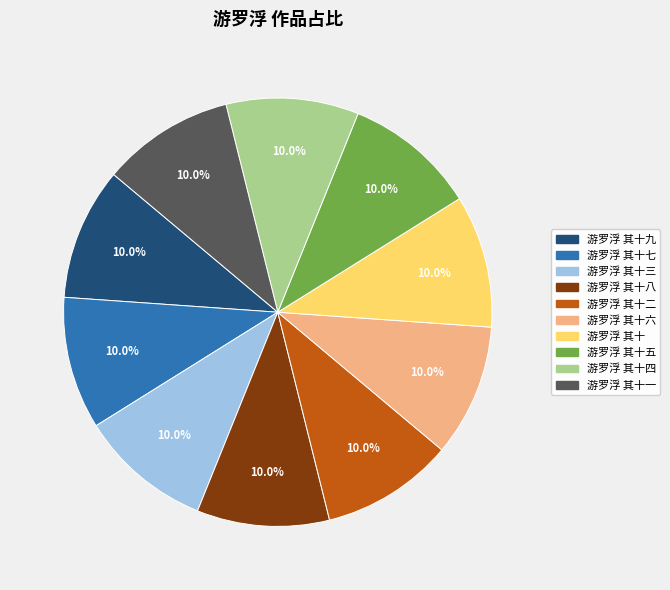

To the nearest percent, what is the average slice percentage?

10%